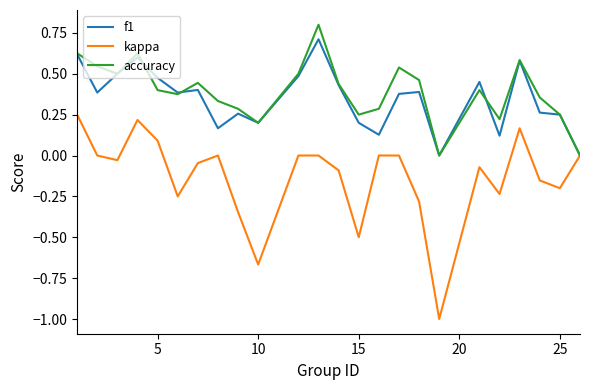

What is the greatest value displayed?

0.8